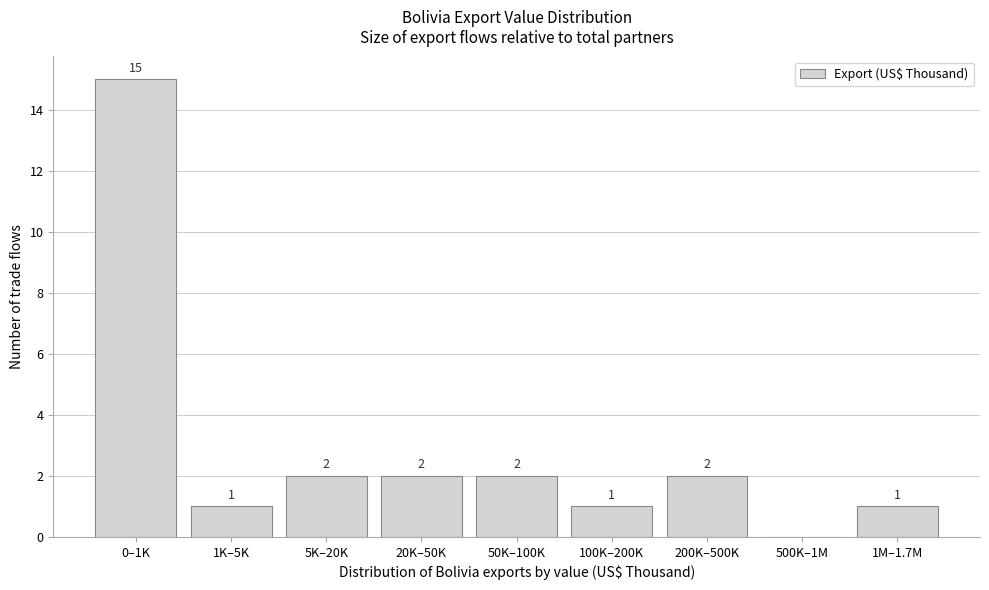

Reading left to right, what are all the values shown in this chart?

0–1K=15	1K–5K=1	5K–20K=2	20K–50K=2	50K–100K=2	100K–200K=1	200K–500K=2	500K–1M=0	1M–1.7M=1